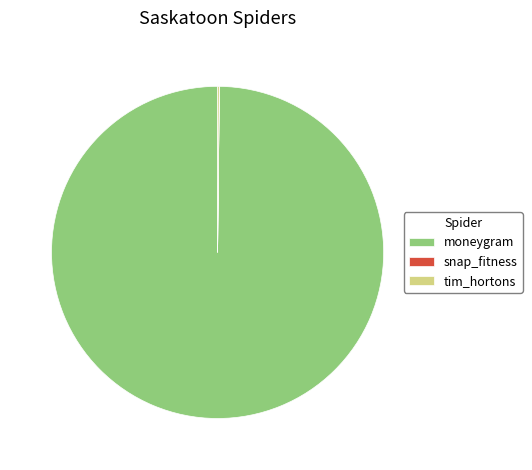

Is there any slice that represents more than half of the pie?

Yes